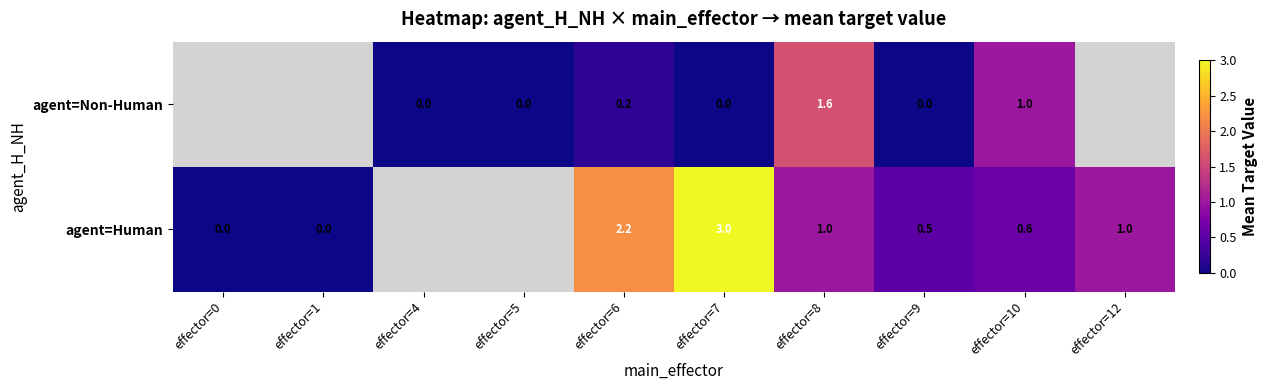

Is it true that agent=Human equals 2.2 at effector=6?

True